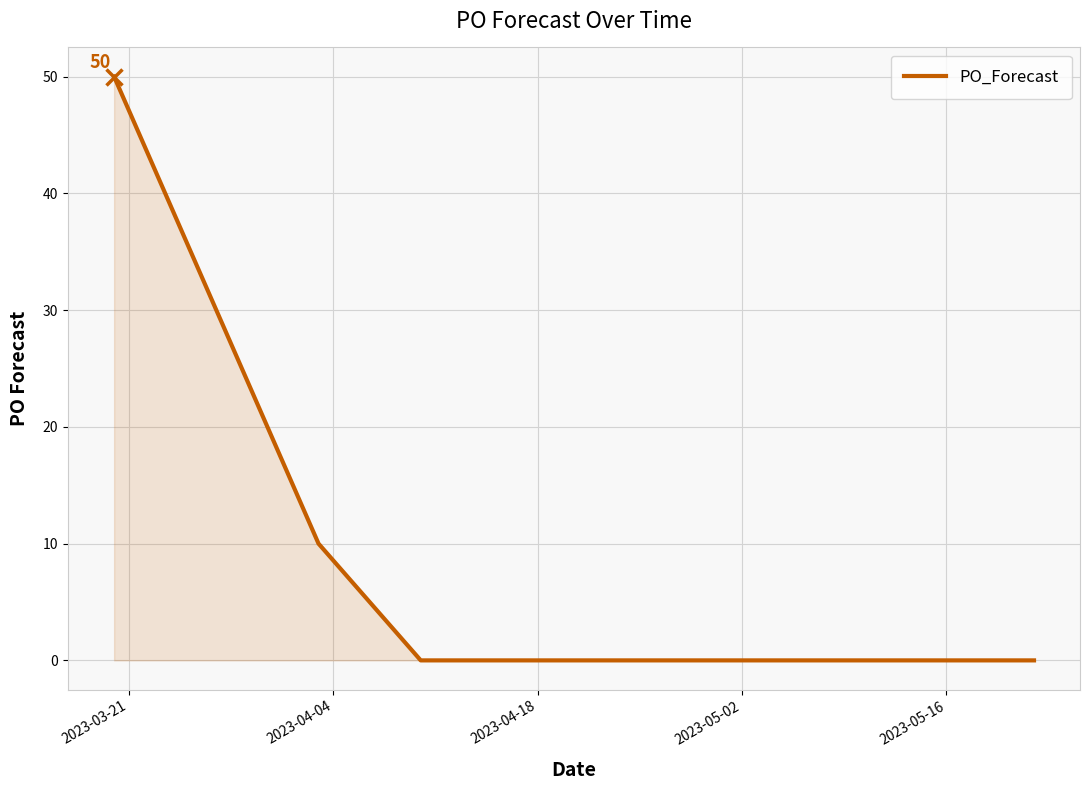

What is the maximum value shown in the chart?

50